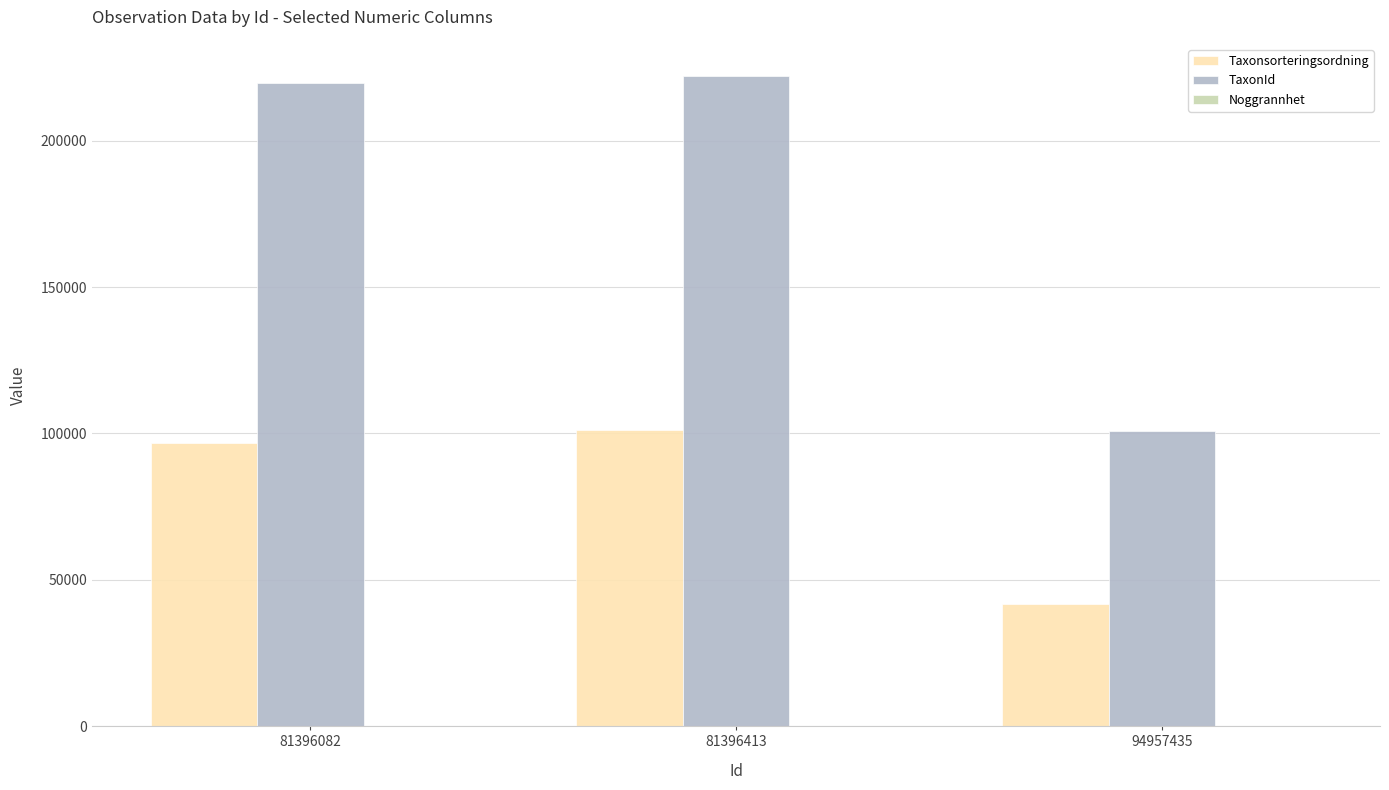

Count the number of data series in this chart.

3